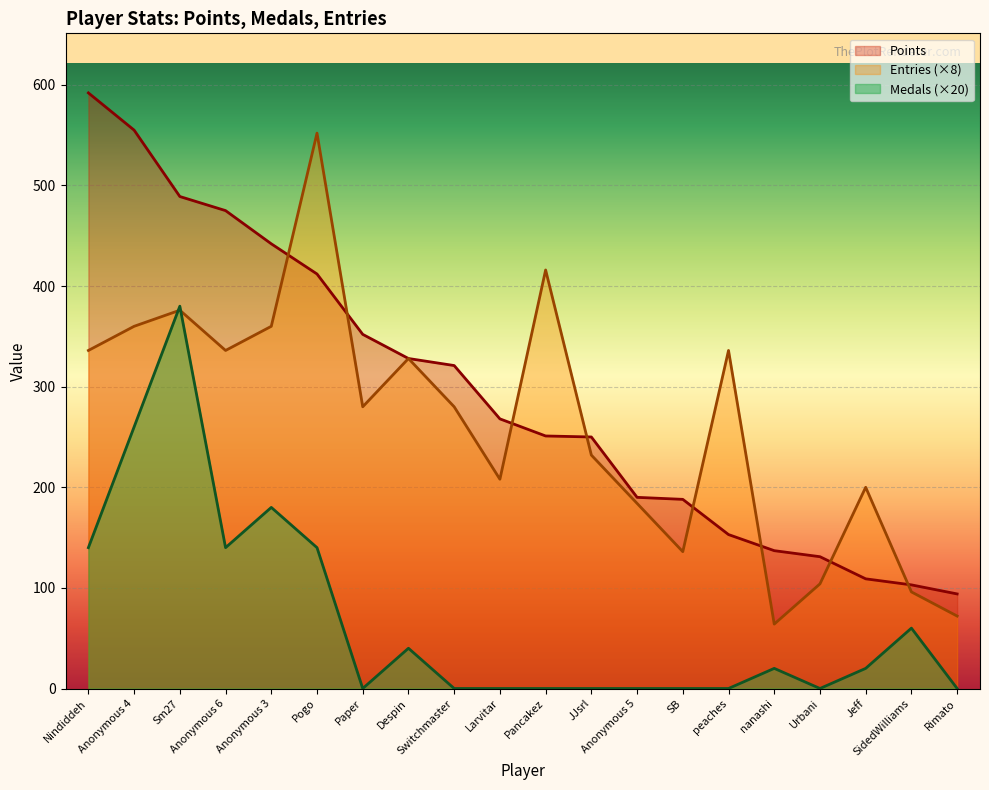

How many data points in Entries are above 280?

9